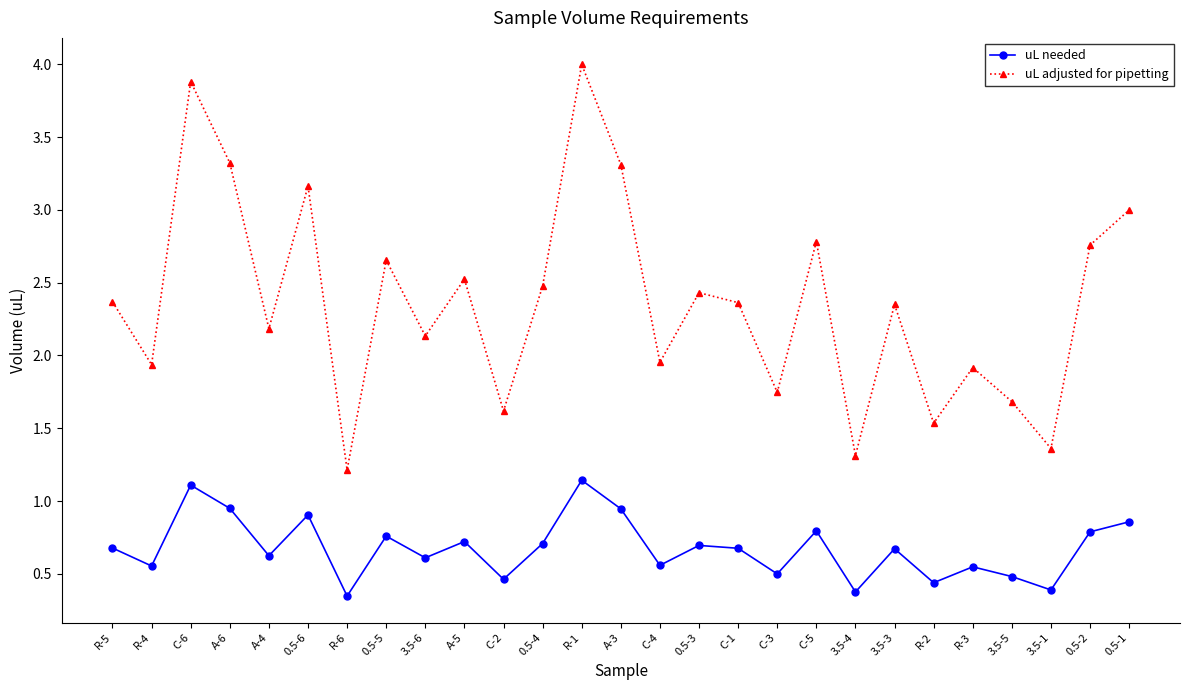

What is the label of the 4th point from the left?

A-6